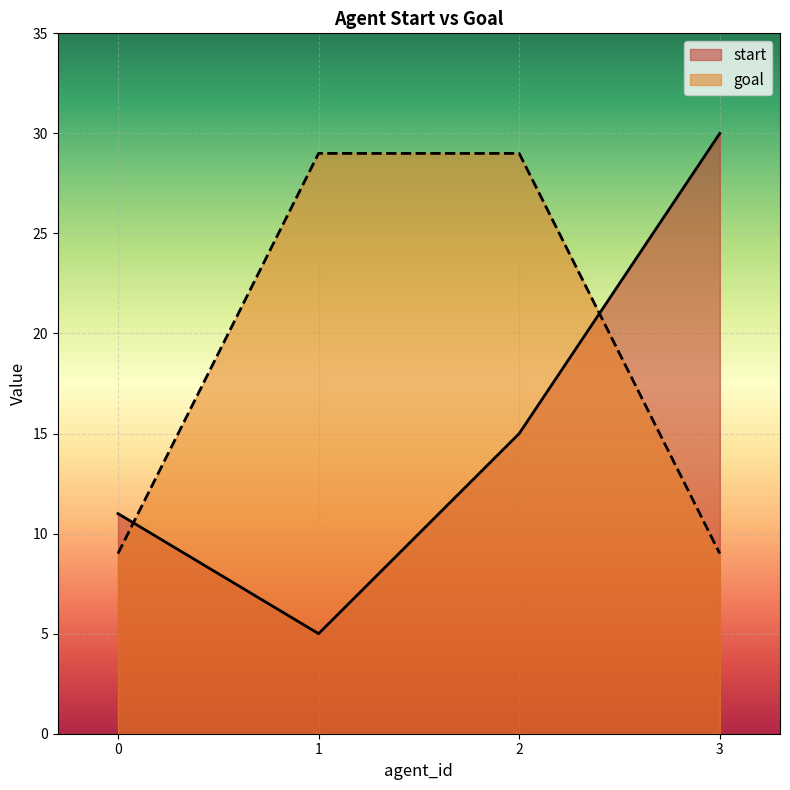

Which series has the largest total across all categories?

goal